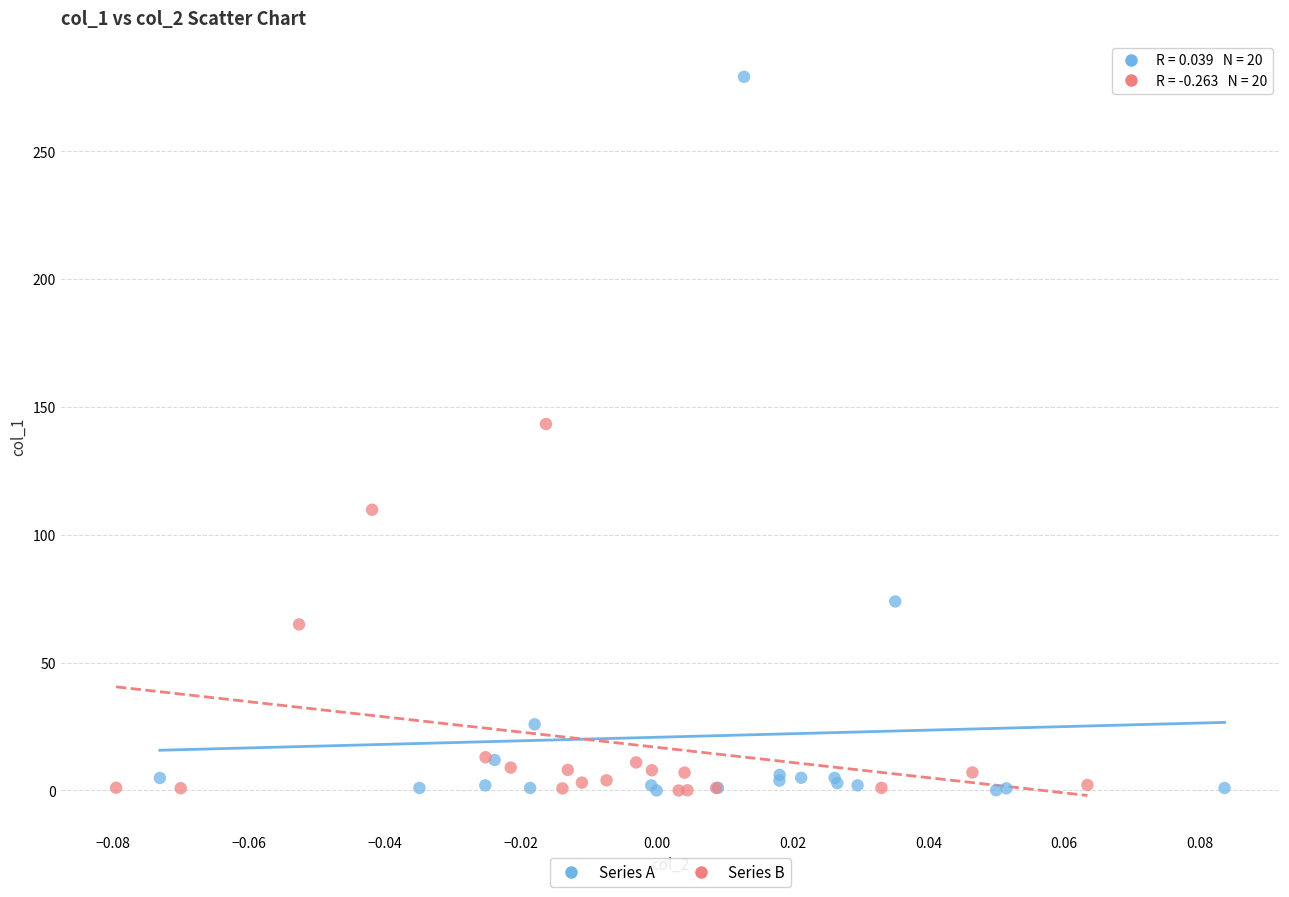

Which series has the largest Y range (max minus min)?

Series A